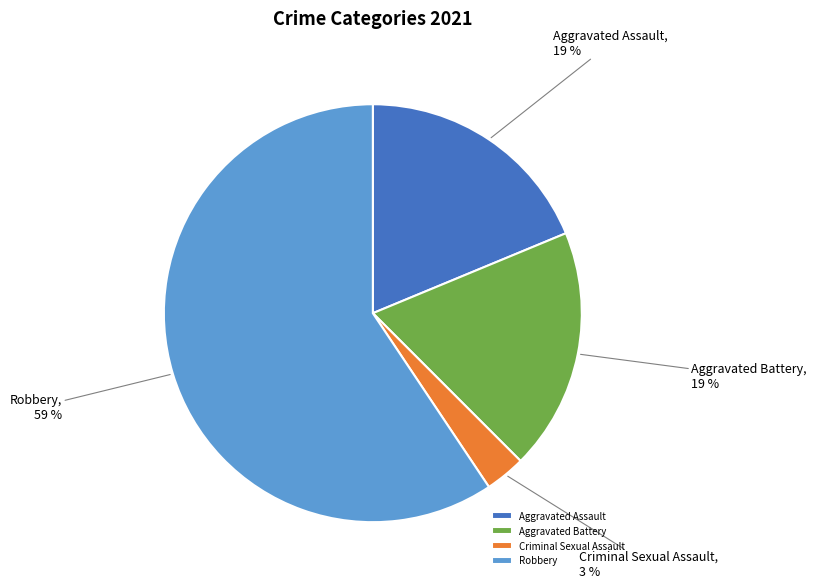

What is the largest slice in the pie chart?

Robbery